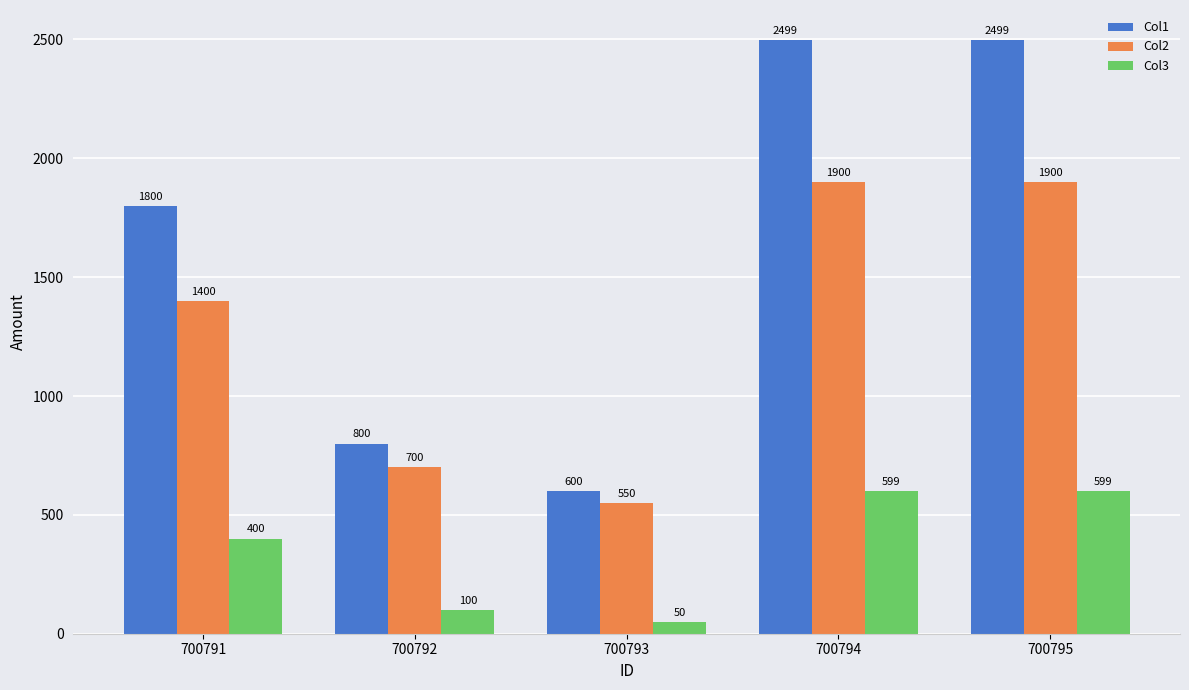

List the series in order of their peak value, lowest first.

Col3, Col2, Col1